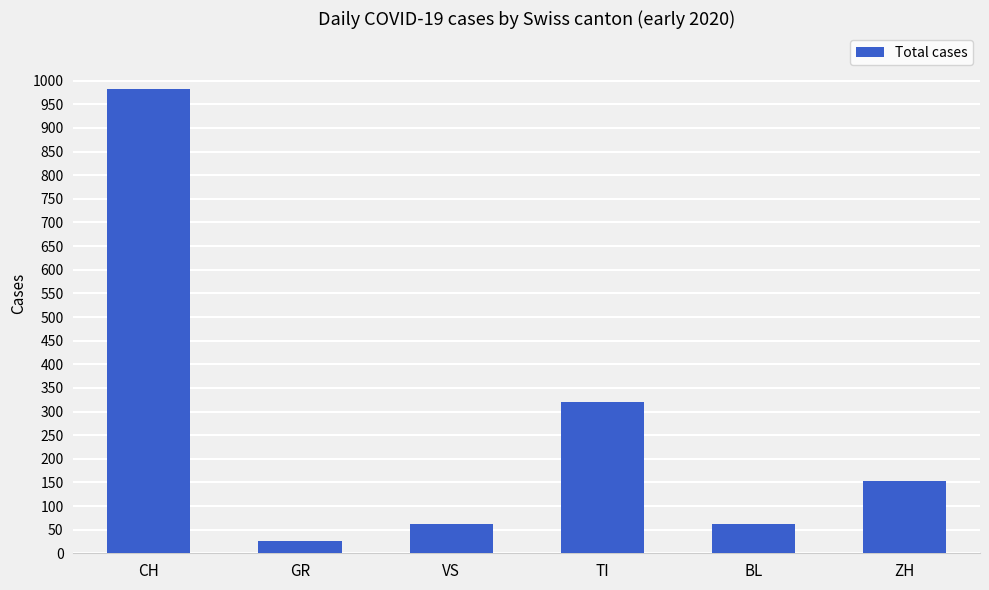

What is the minimum value shown in the chart?

27